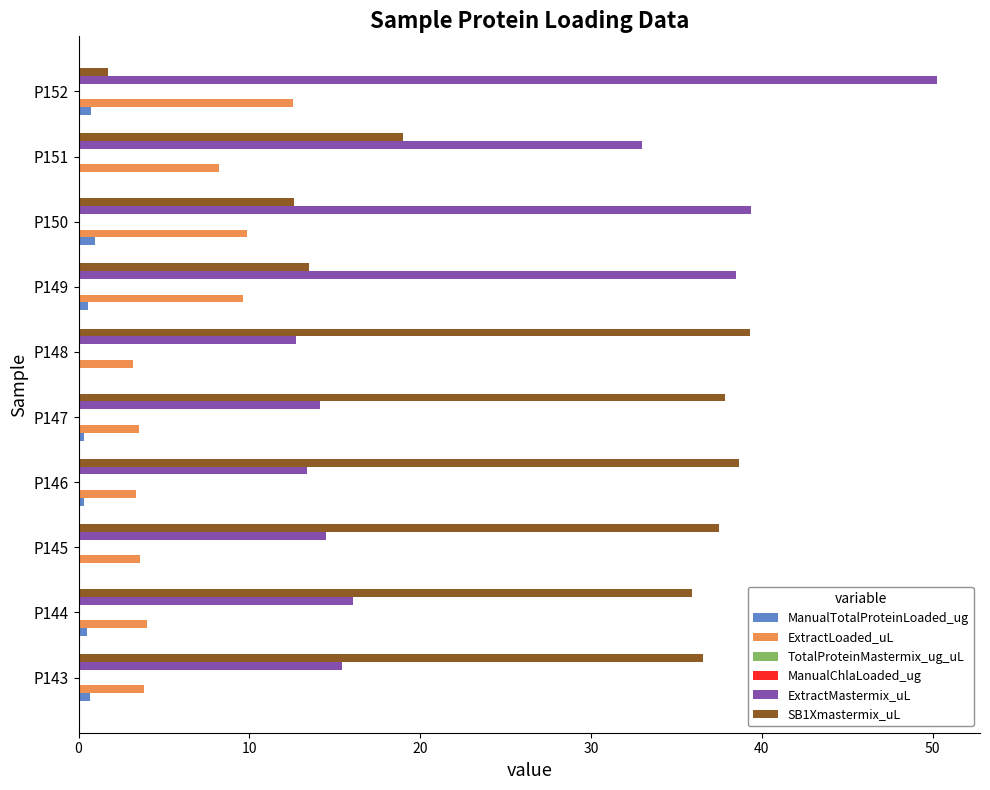

At which category does the chart reach its peak across all series?

P152